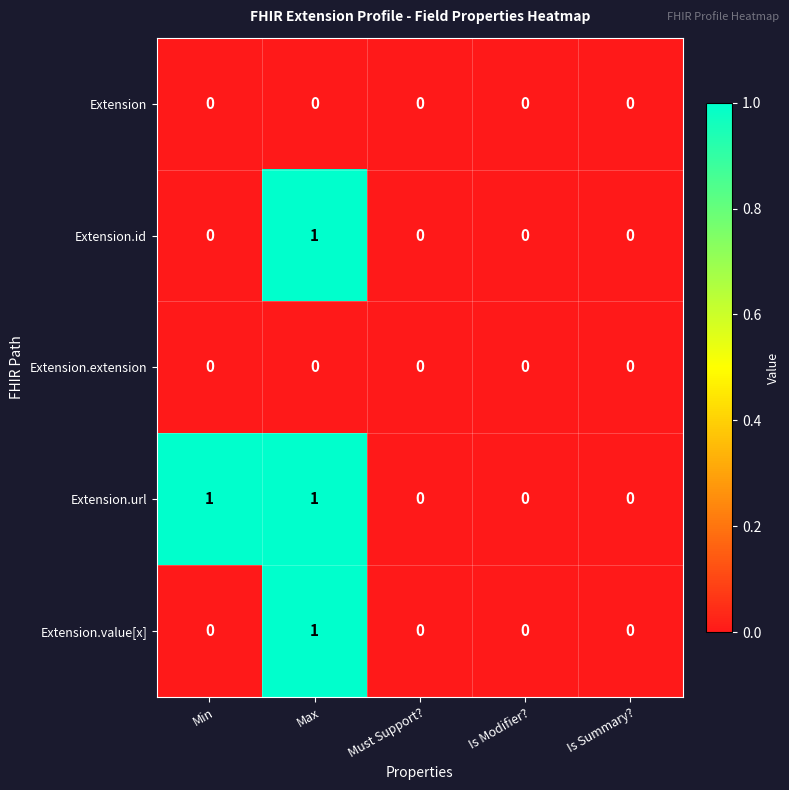

Is it true that Extension.url equals 1 at Min?

True